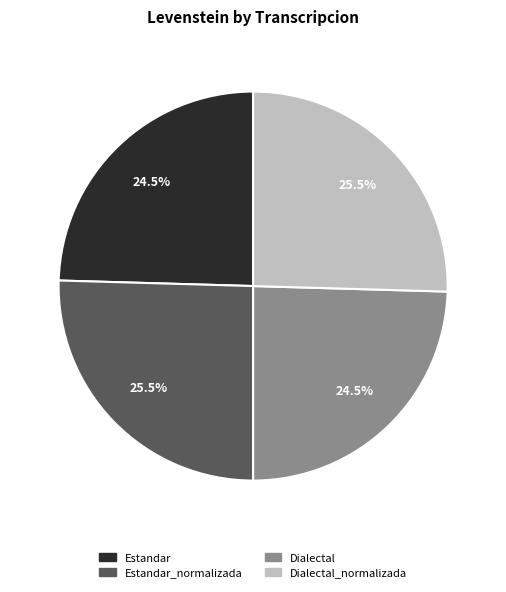

Is there any slice that represents more than half of the pie?

No